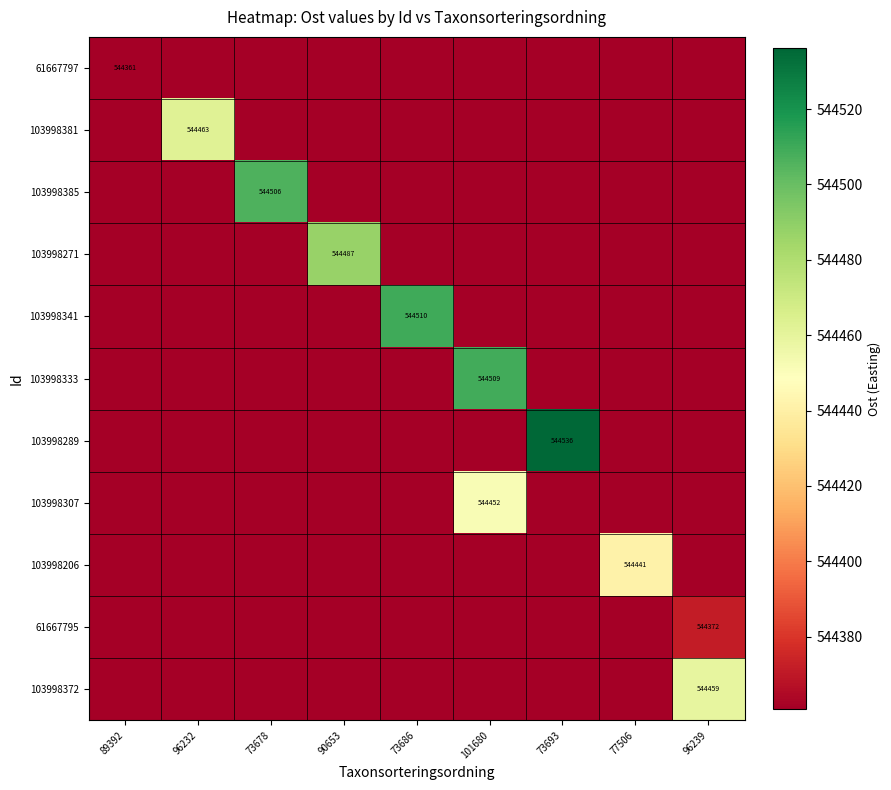

What is the sum of all 61667795 values?

544371.5